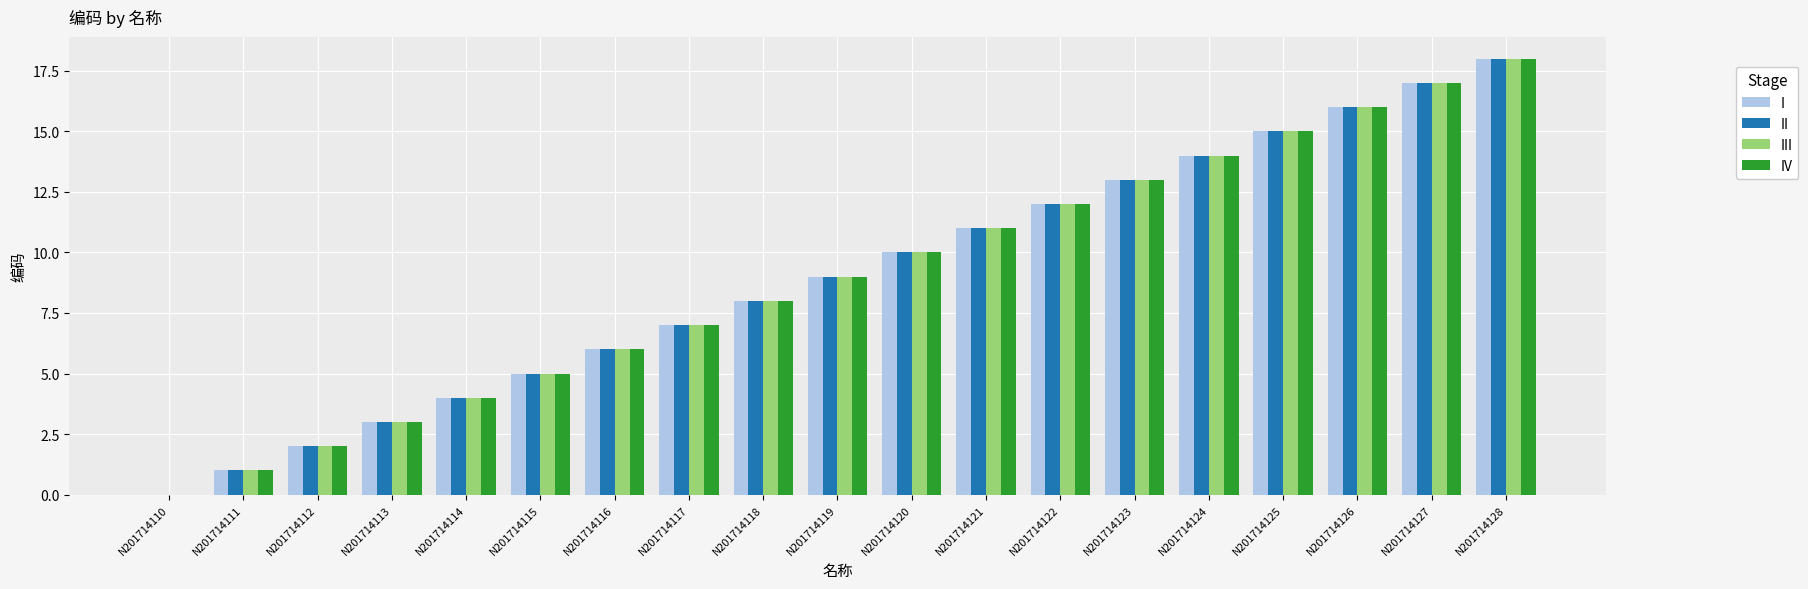

Is the value of IV at N201714110 greater than the value of I at N201714121?

No